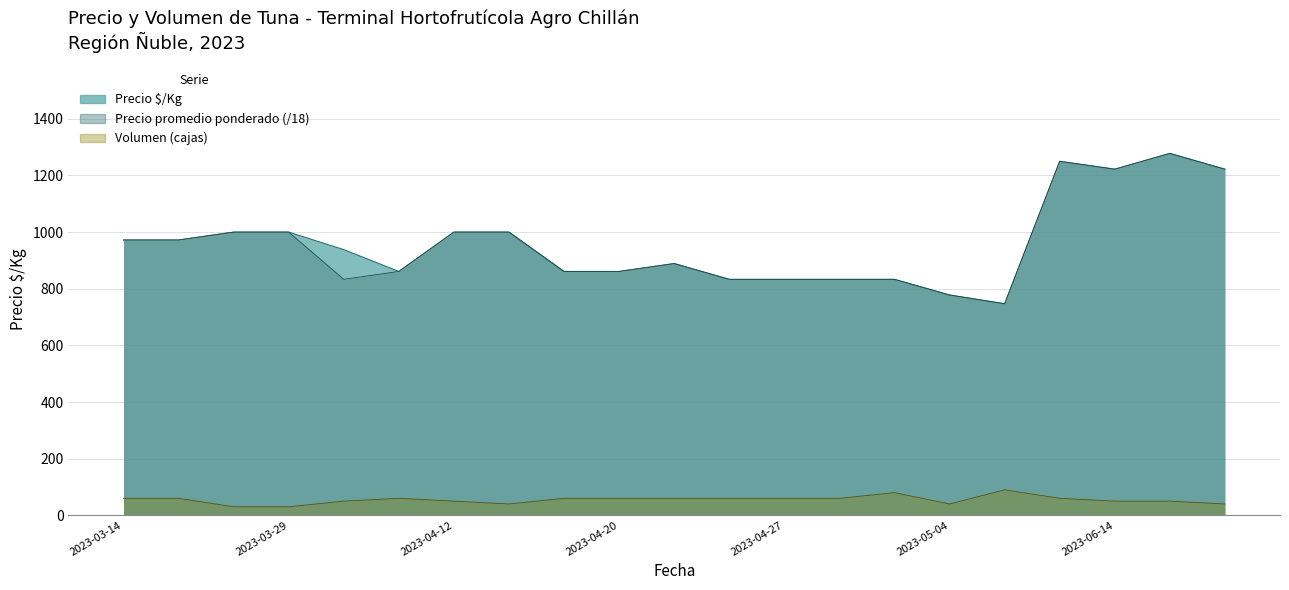

What is the difference between the maximum and minimum values in the Precio $/Kg series?

531.0